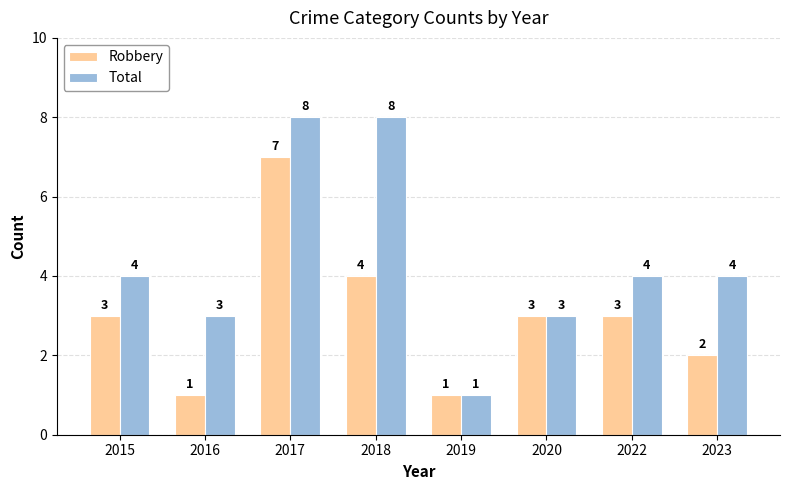

At which label is Robbery closest to 4?

2018